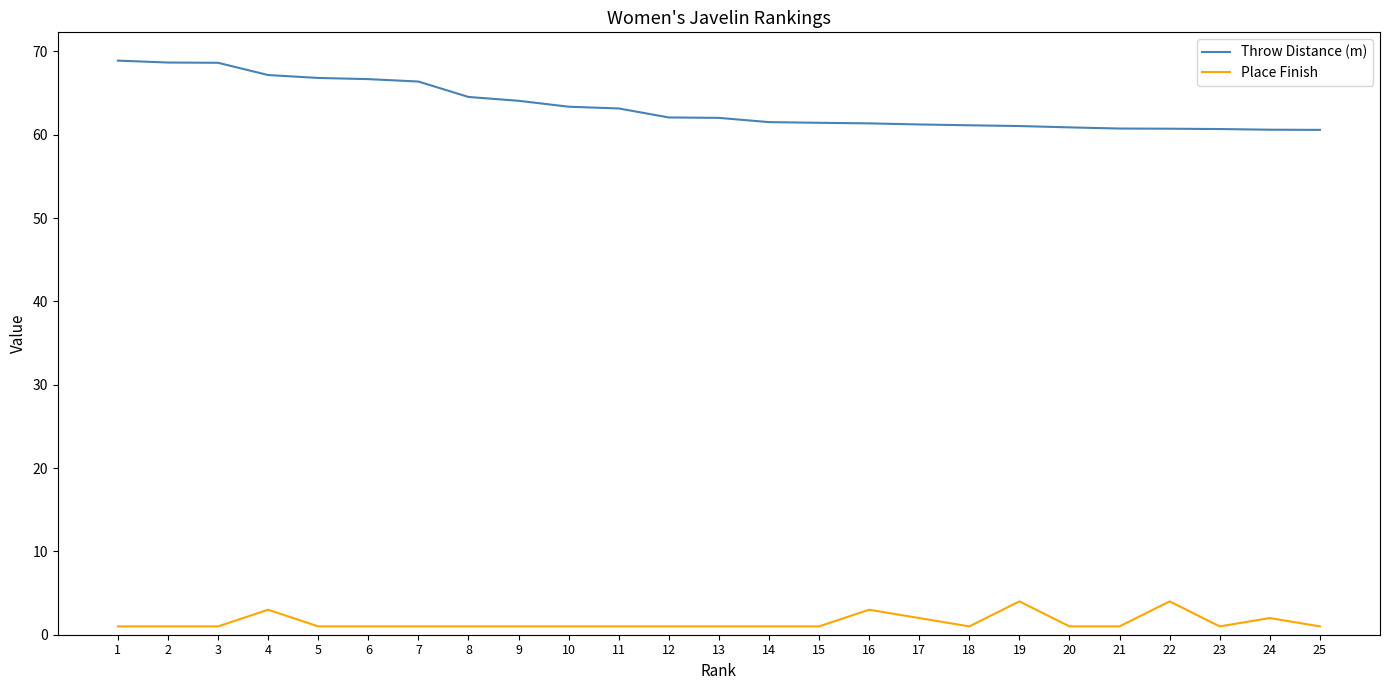

Which series has the largest range (max minus min)?

Throw Distance (m)